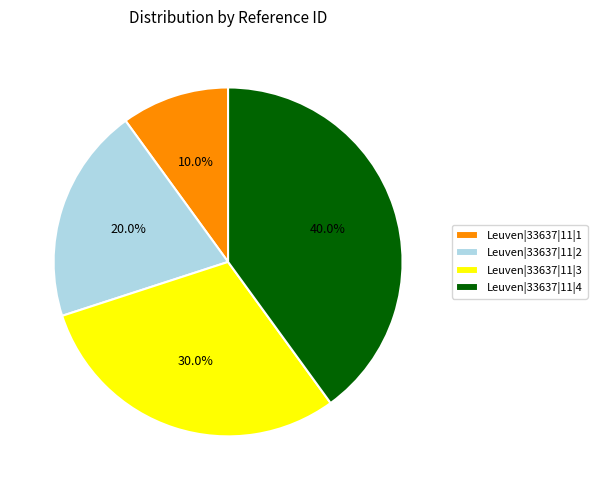

To the nearest percent, what portion does Leuven|33637|11|3 represent?

30%